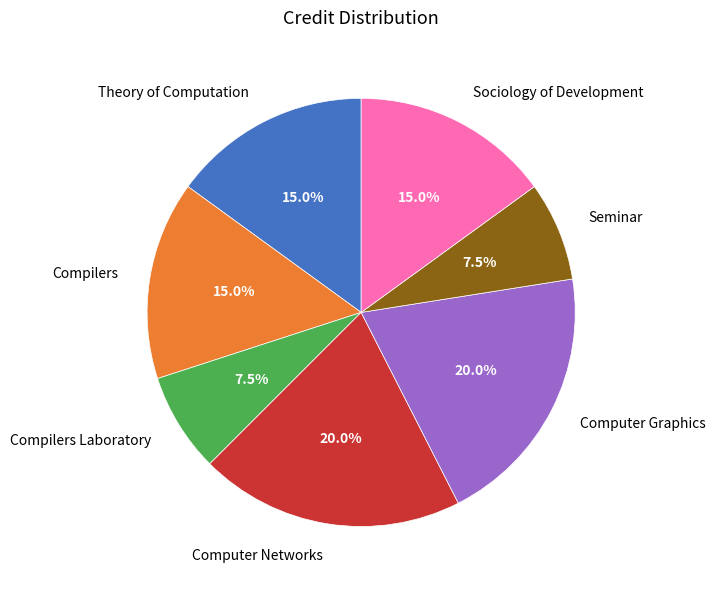

How much of the chart is everything except Theory of Computation?

85.0%